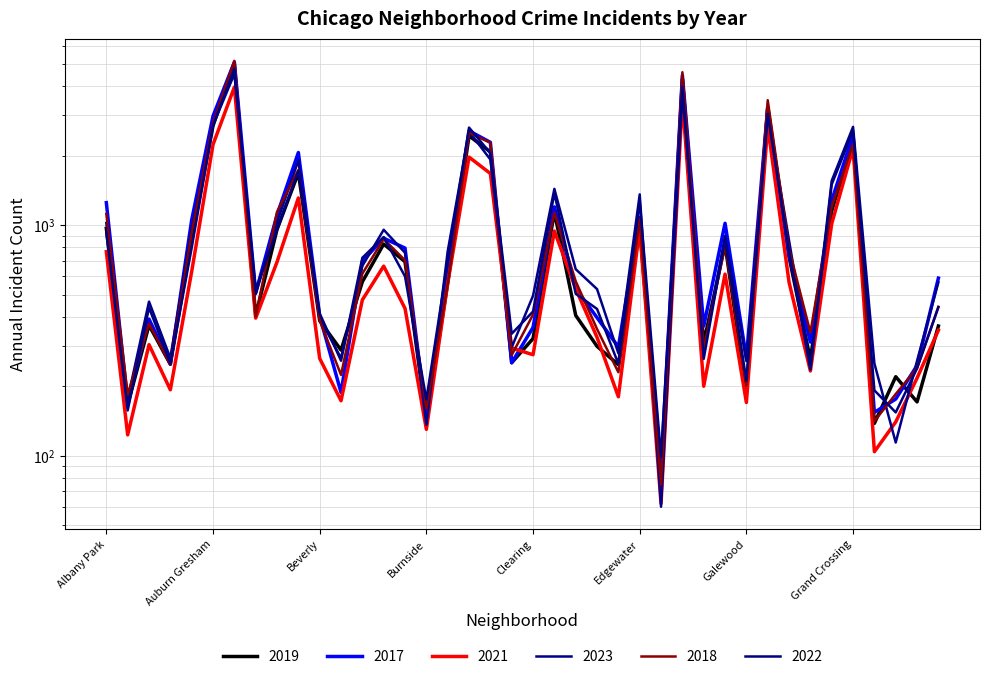

Which series ends up on top after the final intersection of 2021 and 2017?

2017